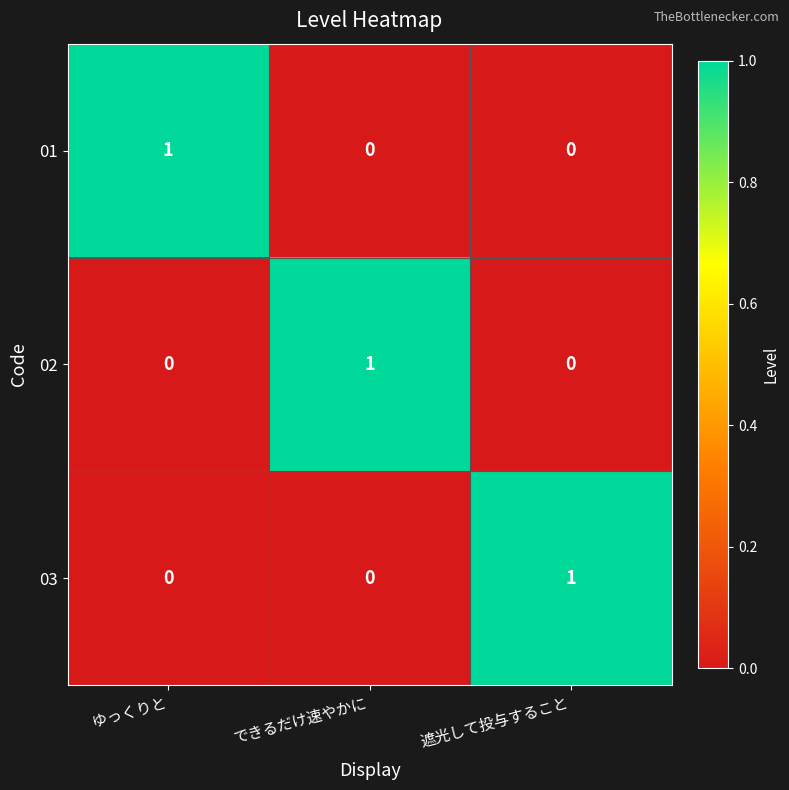

Is it true that 03 equals 0 at 遮光して投与すること?

False